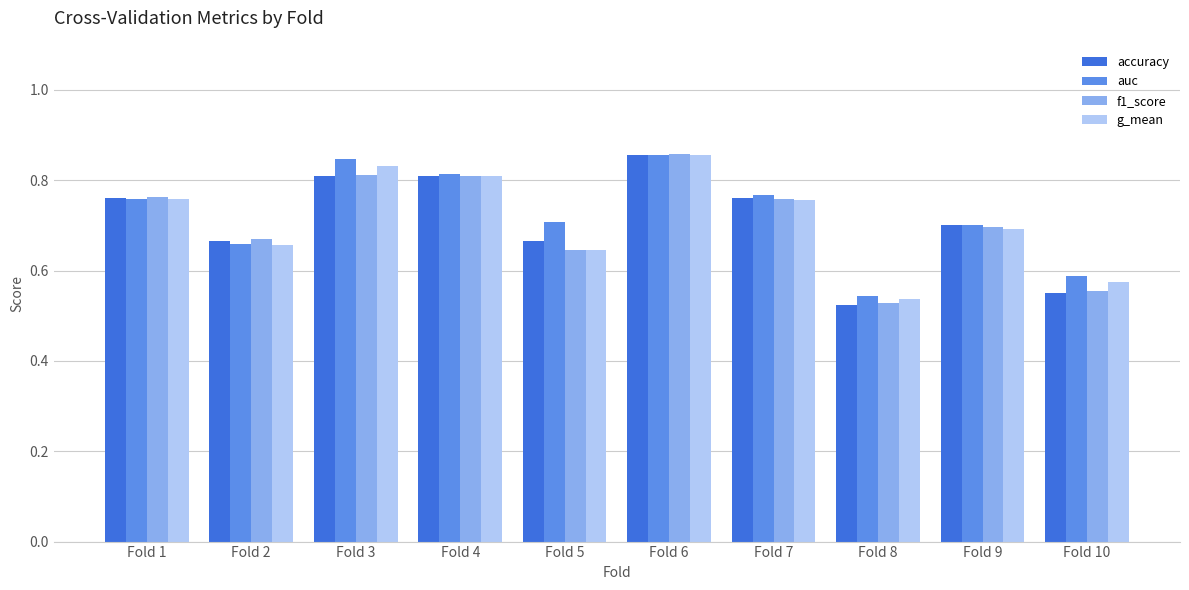

At which label does g_mean reach its minimum?

Fold 8